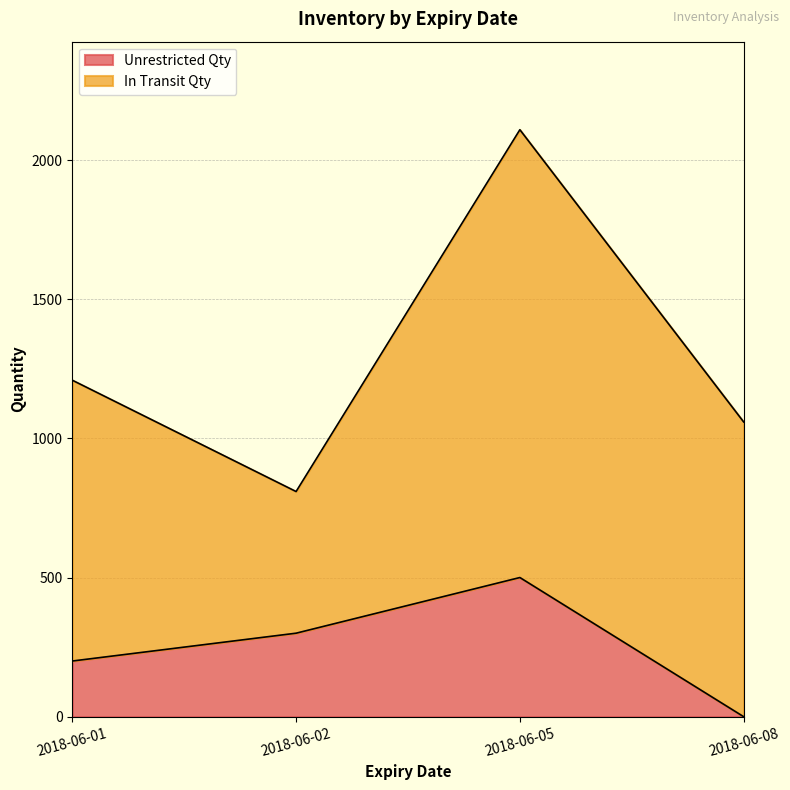

What is the difference between the highest and lowest values at 2018-06-05?

1109